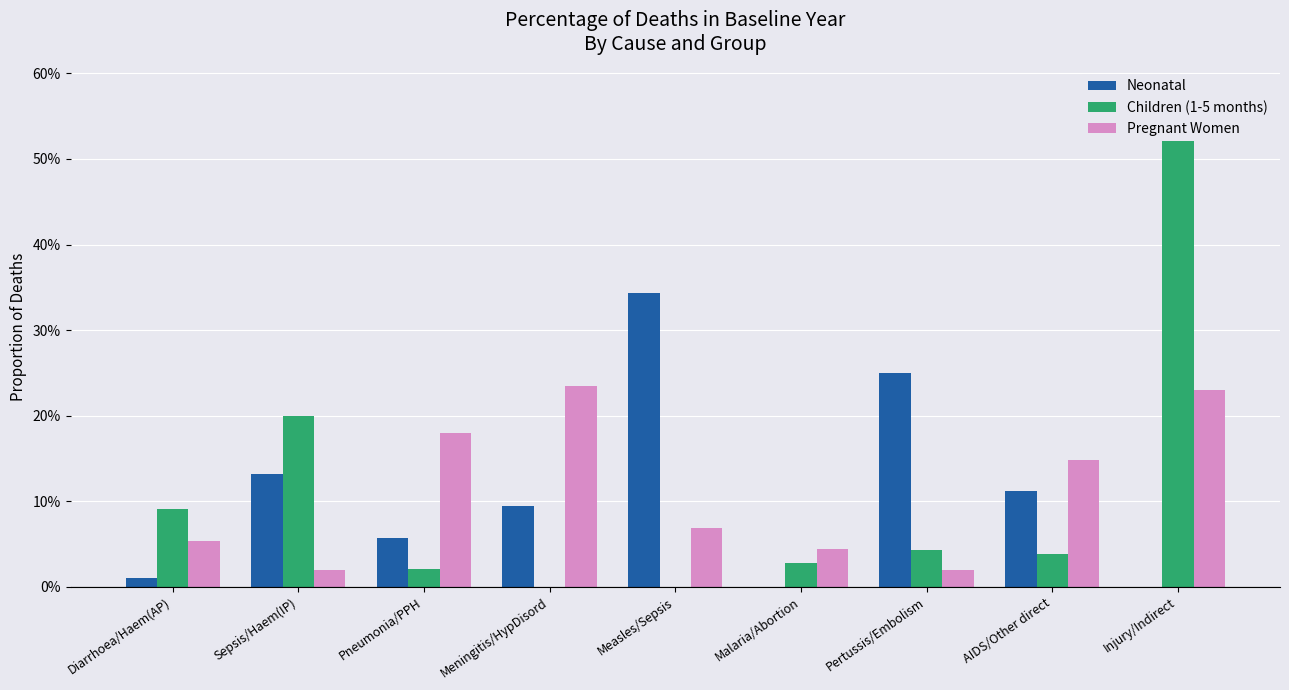

The value of Children (1-5 months) at Malaria/Abortion is 0.0. True or false?

True